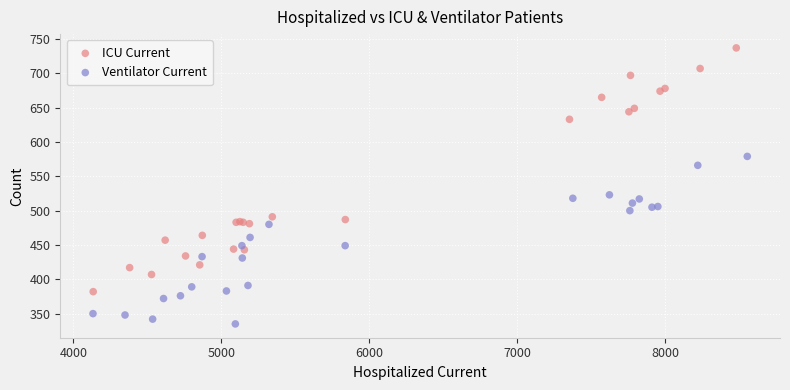

Which series contains the highest Y value?

ICU Current